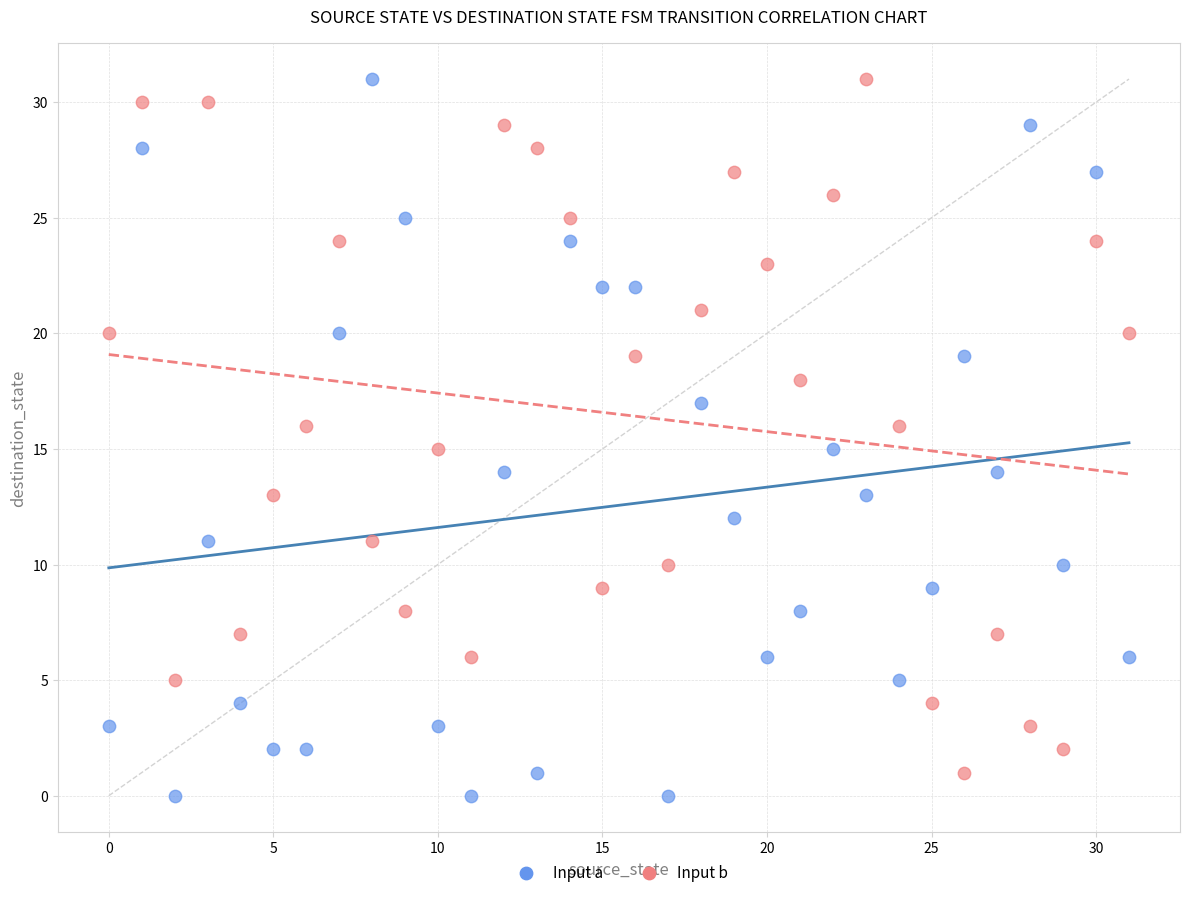

Across all data points, what is the range of Y values (max minus min)?

31